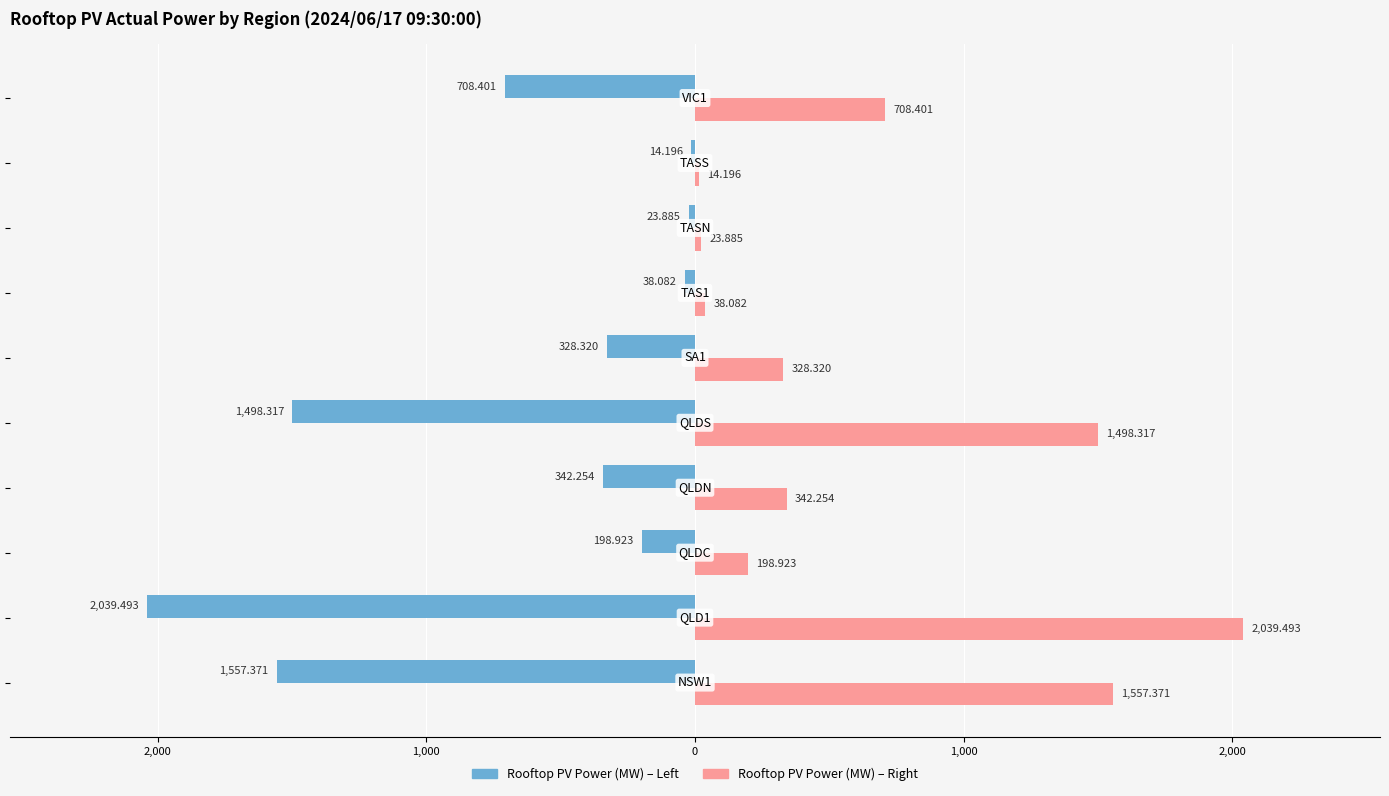

What are all the series names shown in the legend?

Rooftop PV Power (MW) – Left, Rooftop PV Power (MW) – Right